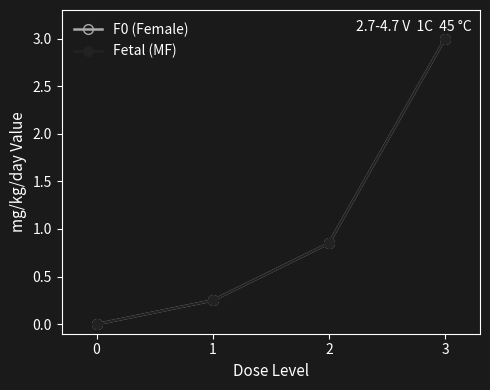

Which series changed the most between 0 and 2?

F0 (Female)